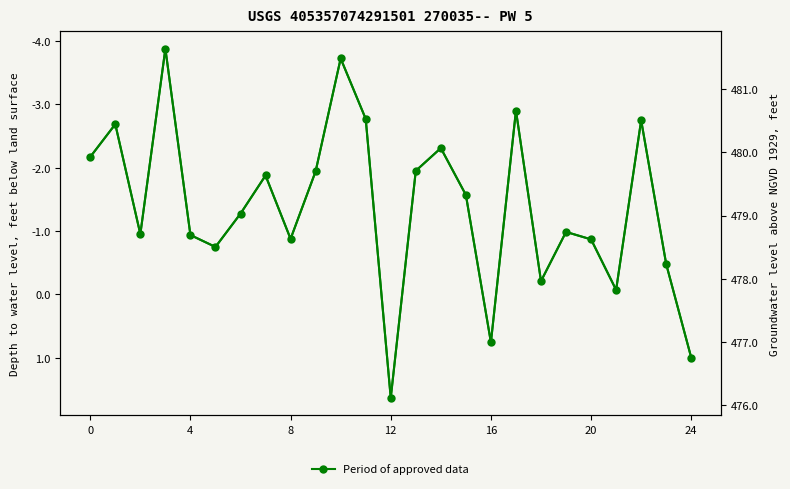

Reading left to right, what are all the values shown in this chart?

-2.2	-2.7	-1.0	-3.9	-0.9	-0.7	-1.3	-1.9	-0.9	-1.9	-3.7	-2.8	1.6	-2.0	-2.3	-1.6	0.8	-2.9	-0.2	-1.0	-0.9	-0.1	-2.8	-0.5	1.0